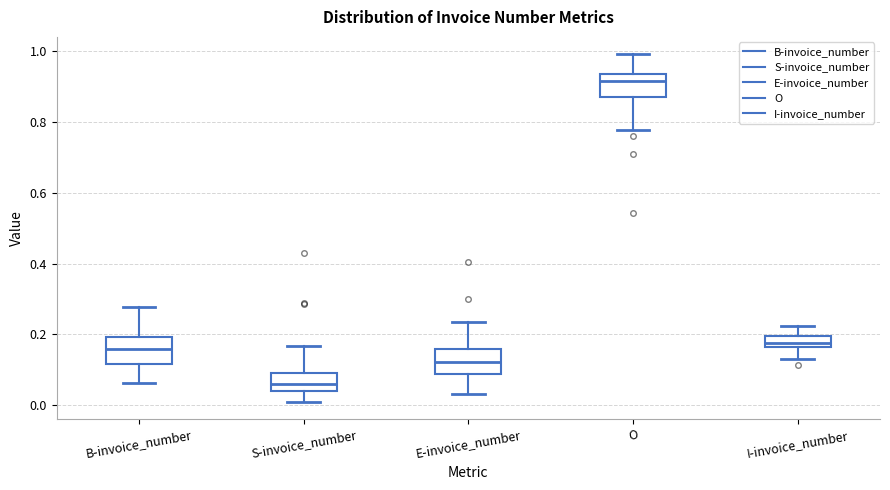

Where does the median line of the box for S-invoice_number sit on the y-axis? The values are not printed on the chart, so give them approximately, as read against the axis.

0.06